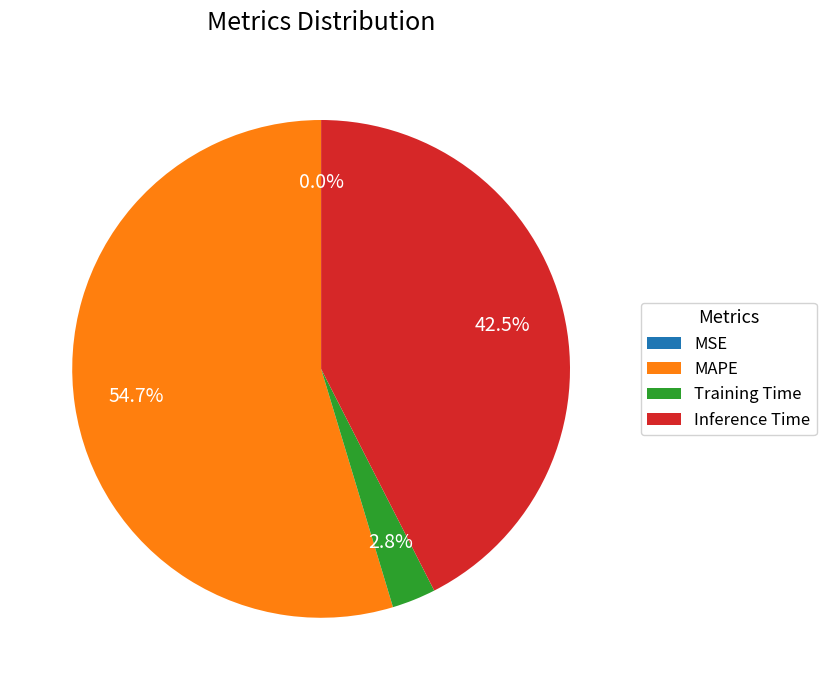

Is it true that MAPE is 55% of the pie?

True